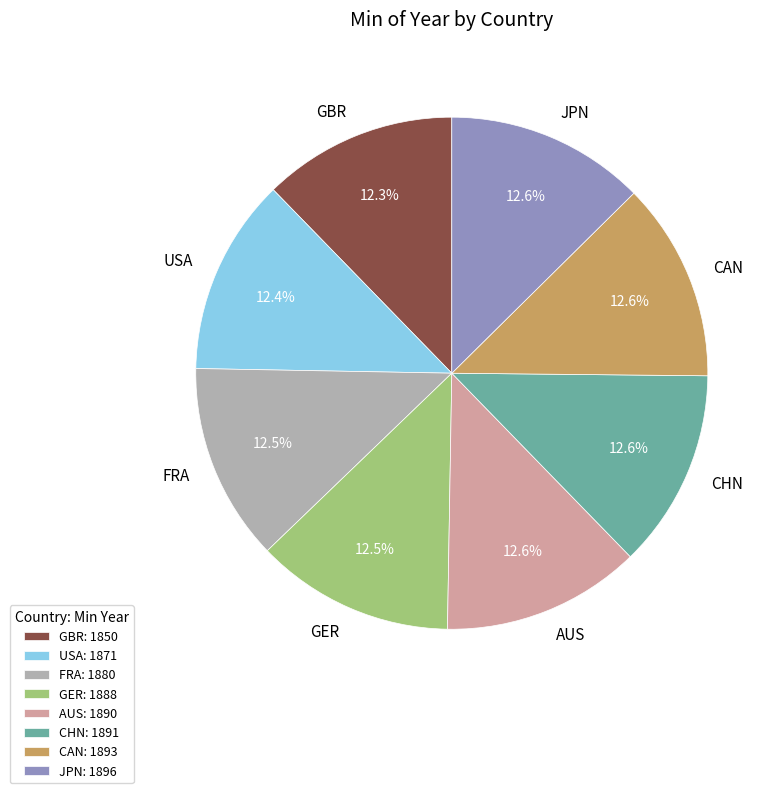

Combined, what portion of the pie is GBR and JPN?

24.9%